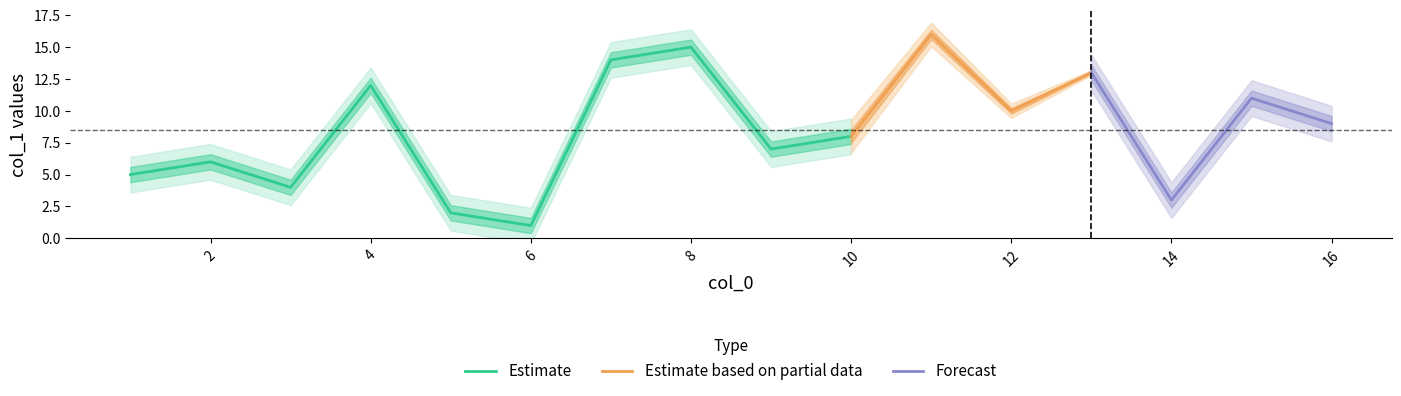

Which category has the highest value in the Estimate series?

8